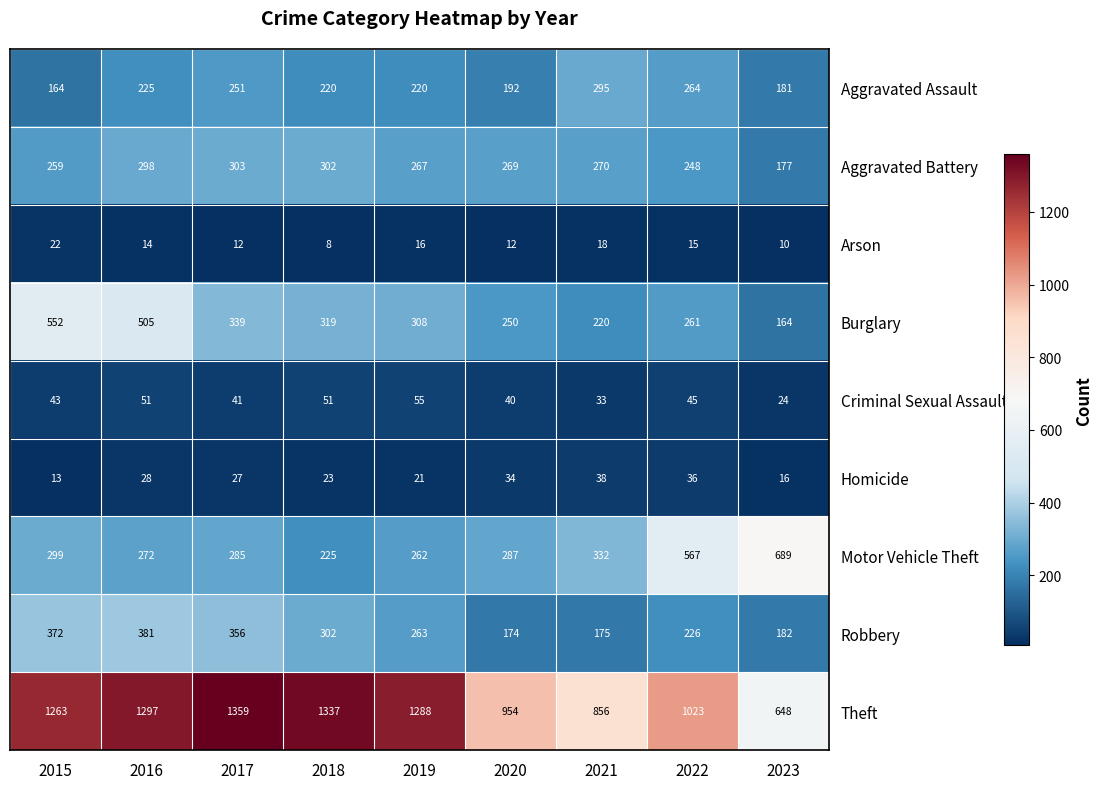

The value of Theft at 2022 is 505. True or false?

False